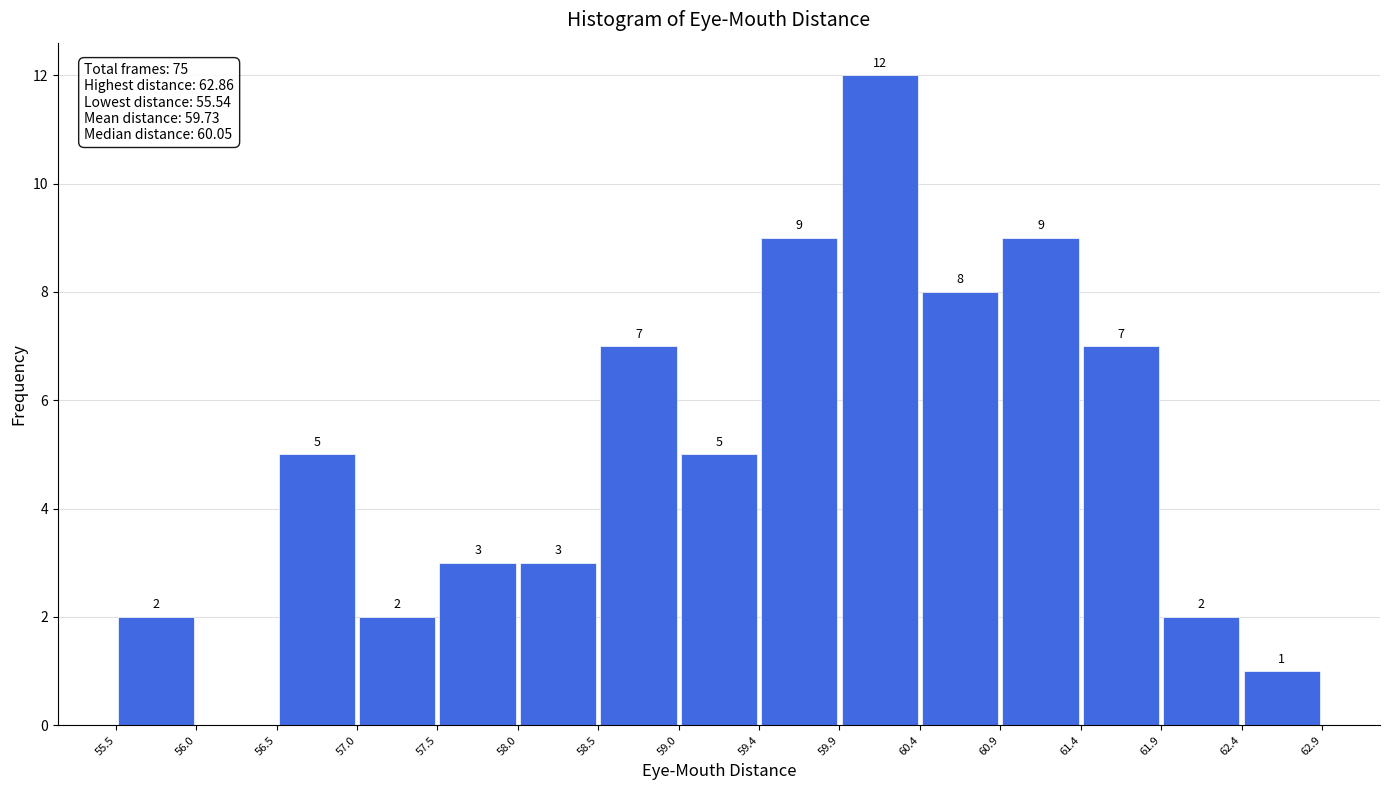

Over which range of the x-axis is the bar tallest?

59.9 to 60.4